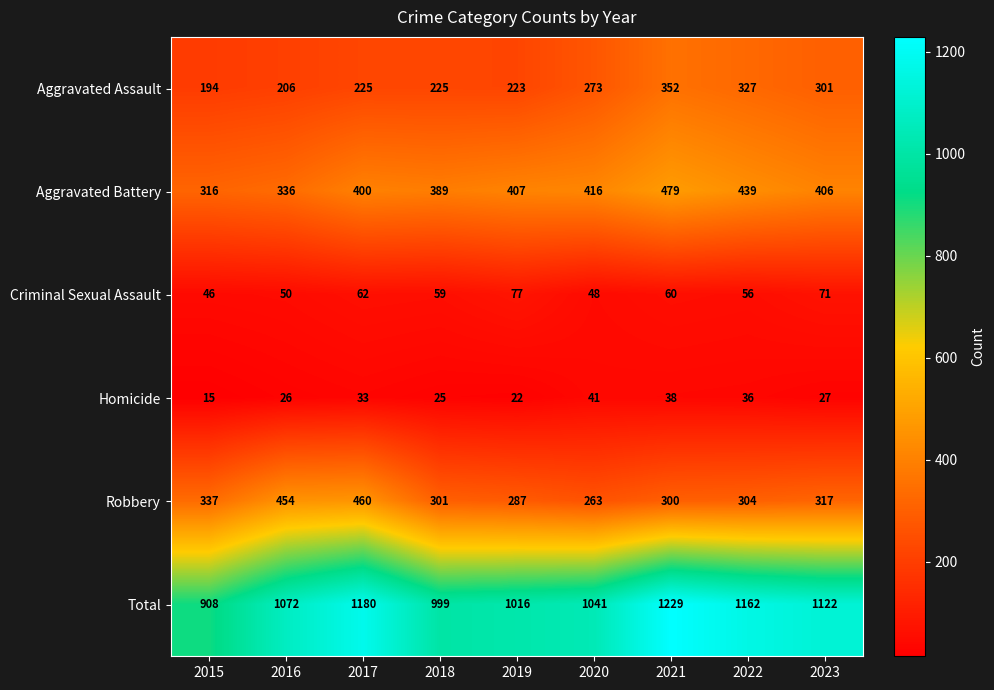

Rank the series by their maximum value, from lowest to highest.

Homicide, Criminal Sexual Assault, Aggravated Assault, Robbery, Aggravated Battery, Total